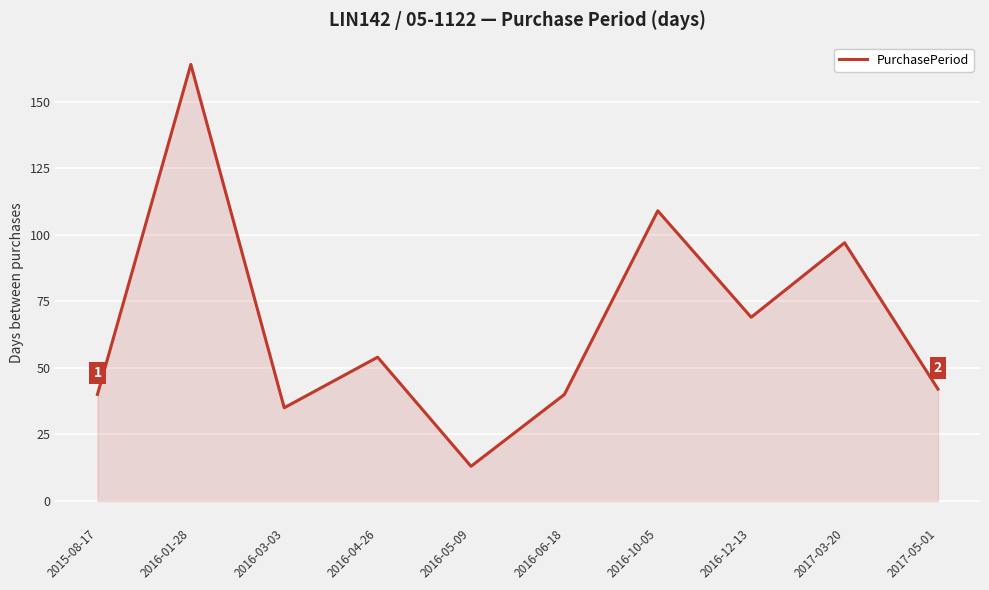

What is the difference between the second highest and minimum values?

96